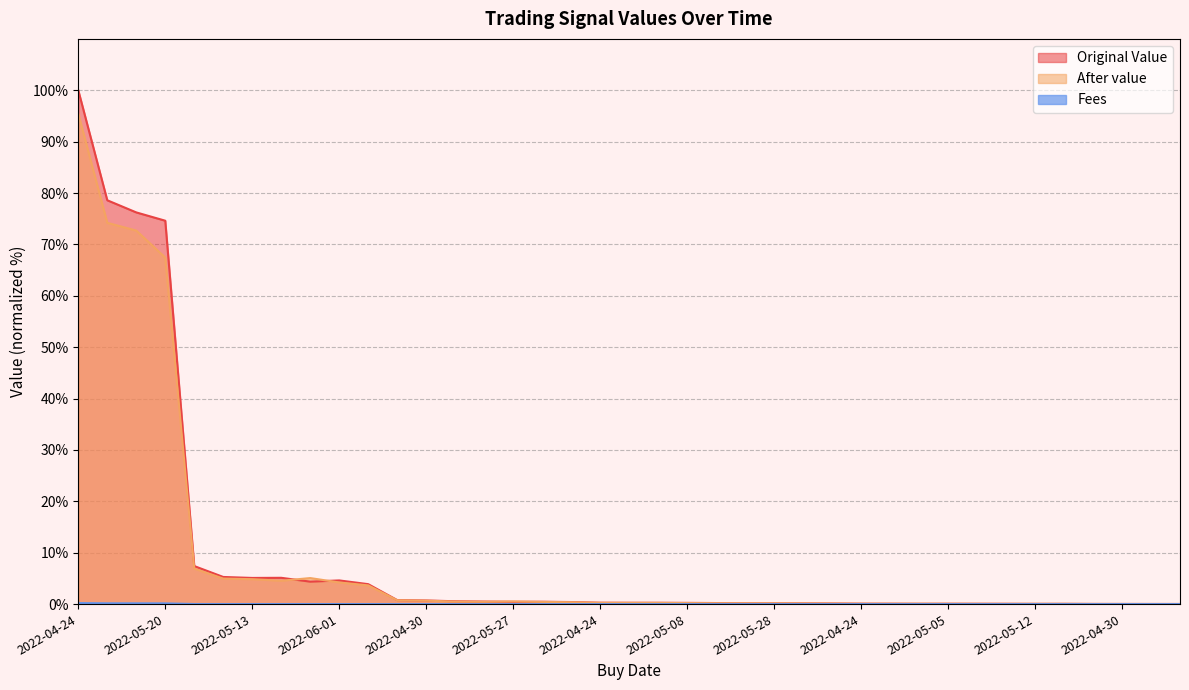

How many interior local valleys does the Fees series have?

1